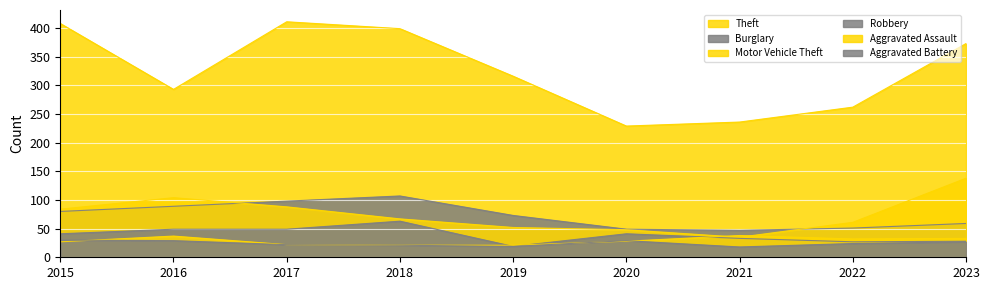

What is the difference between the maximum and second lowest values in the Motor Vehicle Theft series?

90